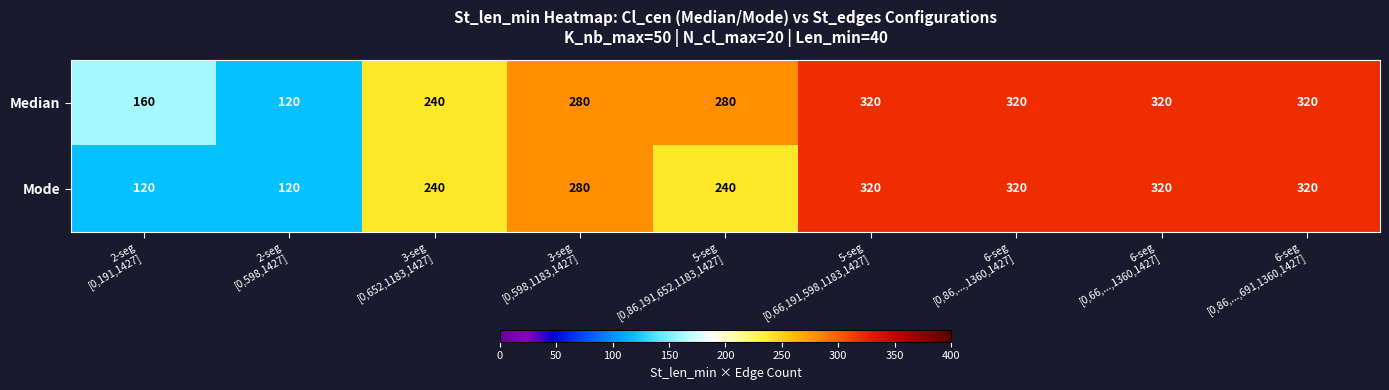

Reading left to right, transcribe all the data shown in this chart.

Median: 160	120	240	280	280	320	320	320	320
Mode: 120	120	240	280	240	320	320	320	320